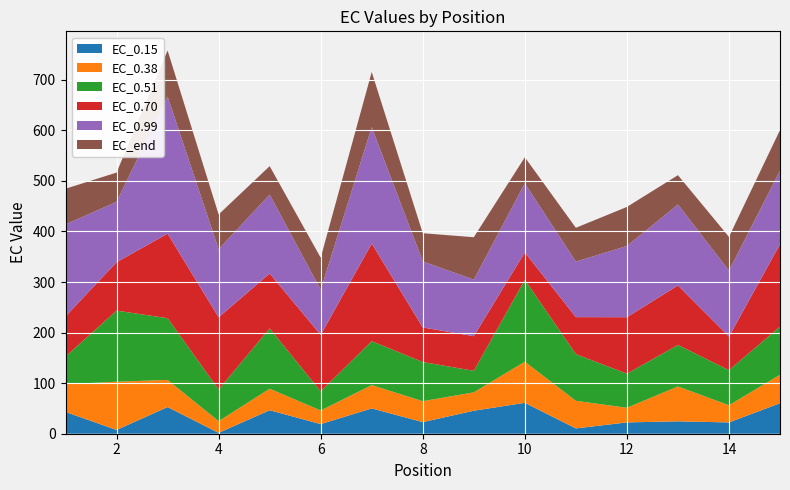

Reading left to right, what are all the values shown in this chart?

EC_0.15: 1=43.1	2=7.5	3=52.7	4=1.7	5=46.5	6=19.0	7=50.0	8=22.9	9=45.5	10=61.1	11=10.5	12=22.4	13=24.5	14=22.3	15=60.3
EC_0.38: 1=54.9	2=95.3	3=53.7	4=23.1	5=42.6	6=26.9	7=46.1	8=41.4	9=36.4	10=81.4	11=54.6	12=29.0	13=69.0	14=34.0	15=56.3
EC_0.51: 1=54.6	2=140.6	3=122.1	4=62.6	5=119.2	6=37.9	7=86.9	8=77.5	9=42.6	10=161.9	11=92.4	12=67.4	13=82.1	14=69.4	15=95.3
EC_0.70: 1=79.4	2=95.7	3=167.1	4=142.8	5=108.7	6=111.7	7=193.1	8=68.3	9=68.5	10=54.3	11=73.1	12=111.7	13=117.7	14=66.4	15=162.9
EC_0.99: 1=182.0	2=119.4	3=271.3	4=134.6	5=156.1	6=89.2	7=230.1	8=130.7	9=111.8	10=136.5	11=109.8	12=140.8	13=160.2	14=130.4	15=145.6
EC_end: 1=70.5	2=57.9	3=90.9	4=68.7	5=56.3	6=63.3	7=109.1	8=55.7	9=83.9	10=51.6	11=66.8	12=77.2	13=57.9	14=66.8	15=80.2